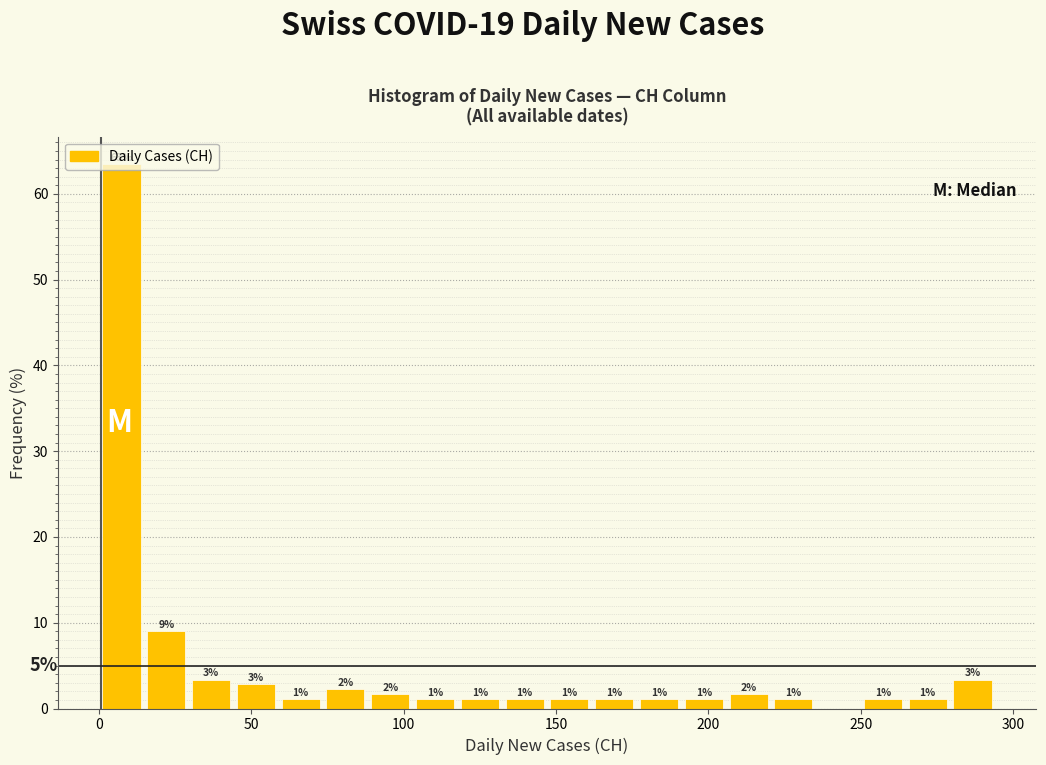

Around what value on the x-axis is the tallest bar? Give the approximate position of its centre, as read against the axis.

5